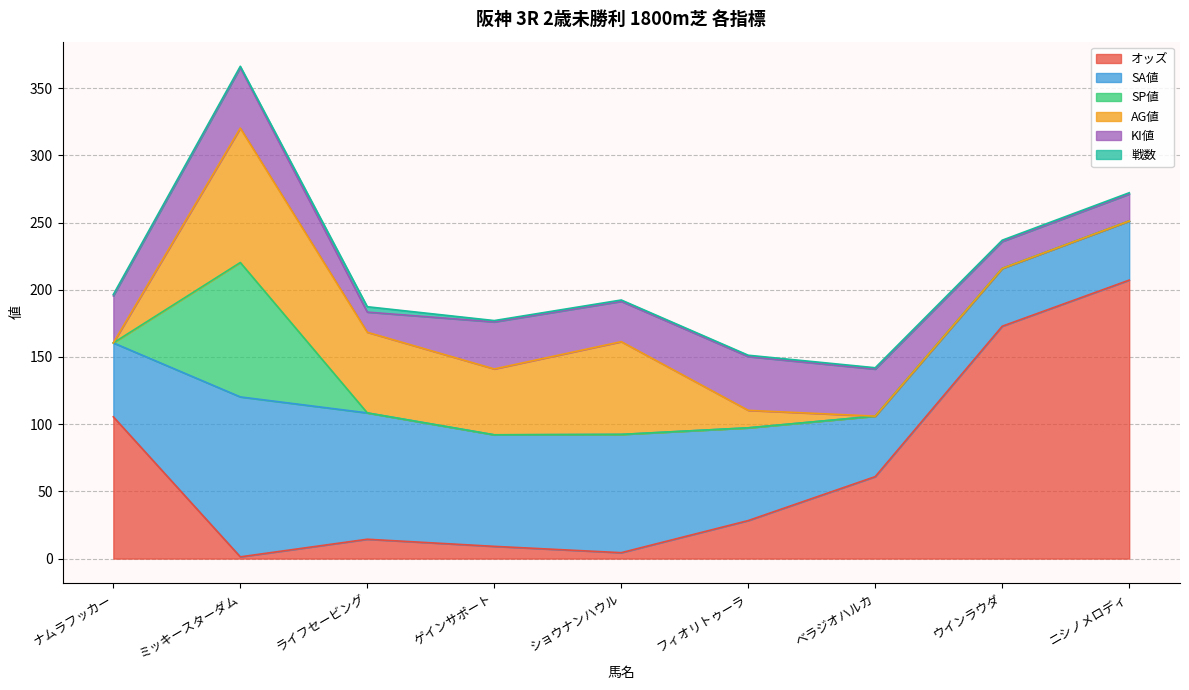

Which series has the largest range (max minus min)?

オッズ